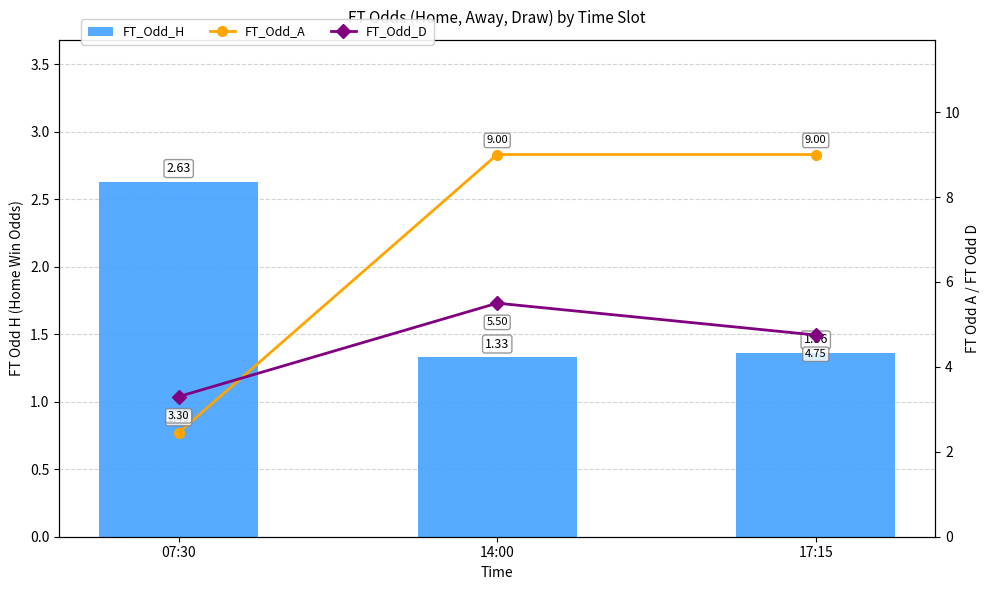

Count the number of data series in this chart.

3